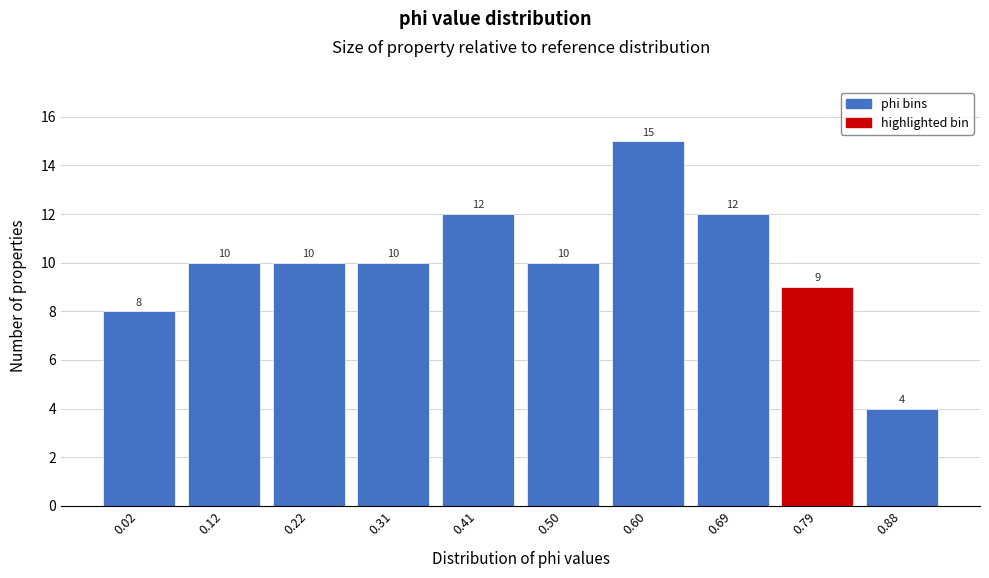

Reading left to right, extract all data points from this chart.

8	10	10	10	12	10	15	12	9	4